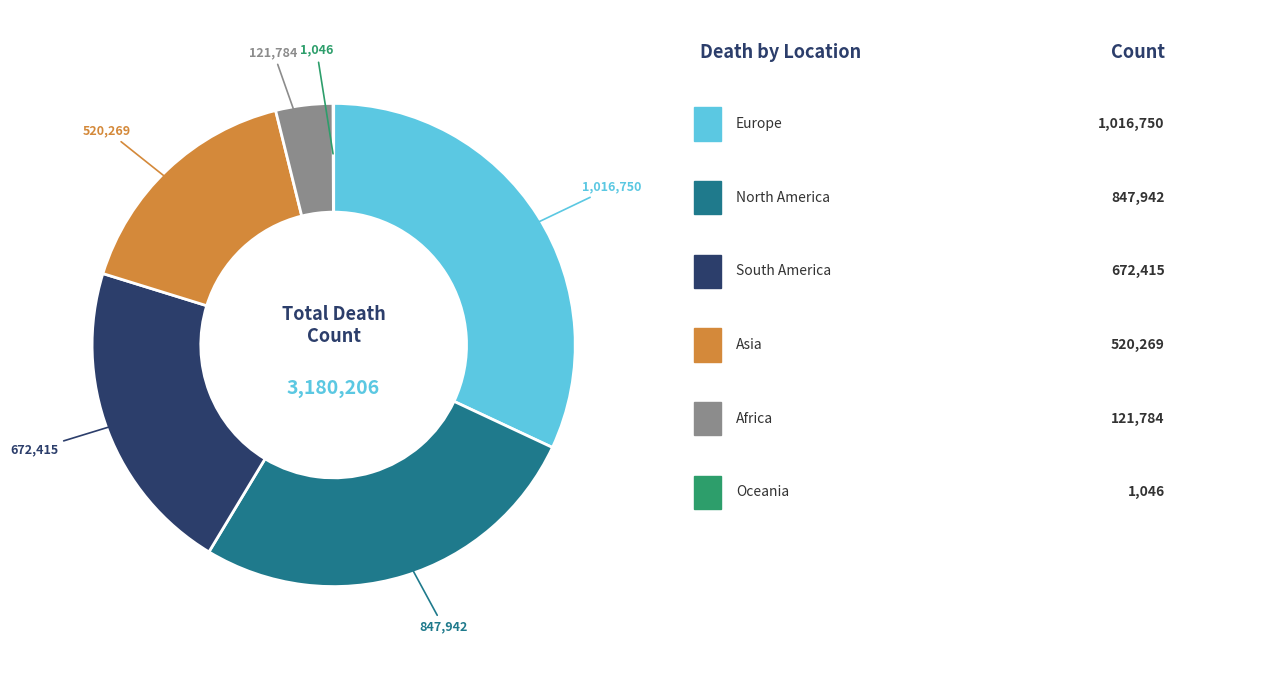

Does any single category account for the majority?

No